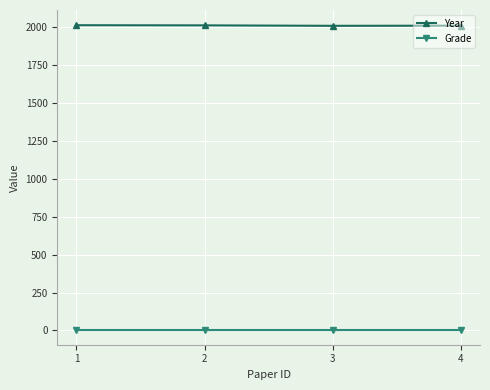

The Year series shows 702 at 3. True or false?

False